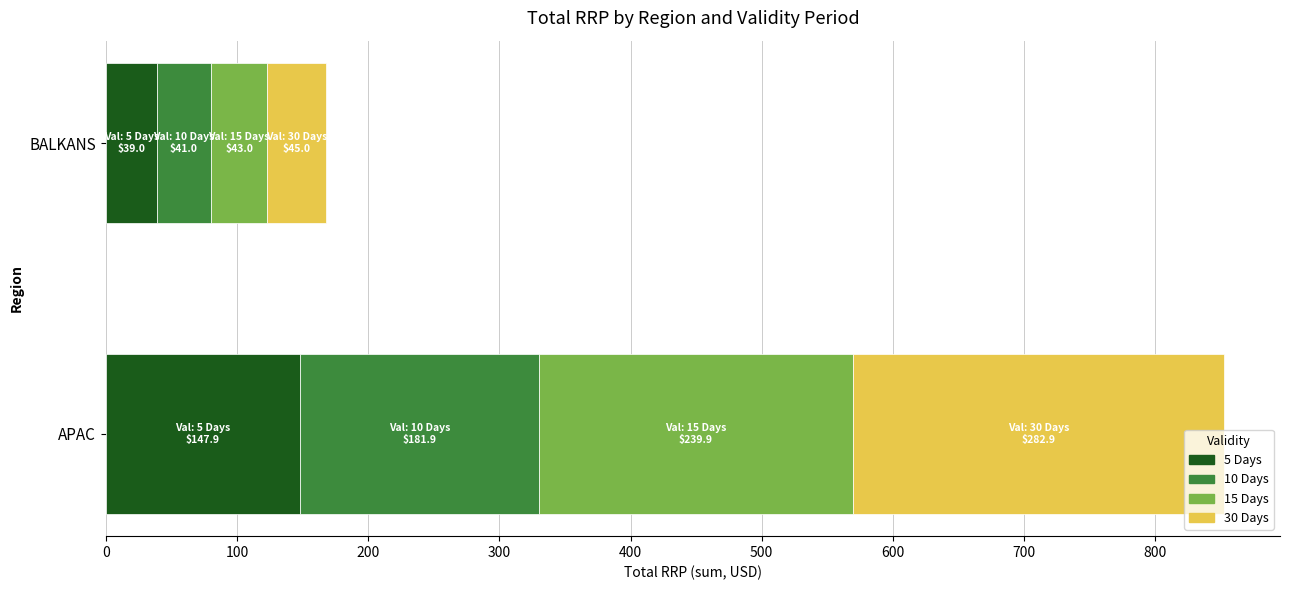

How many distinct data groups are displayed?

4